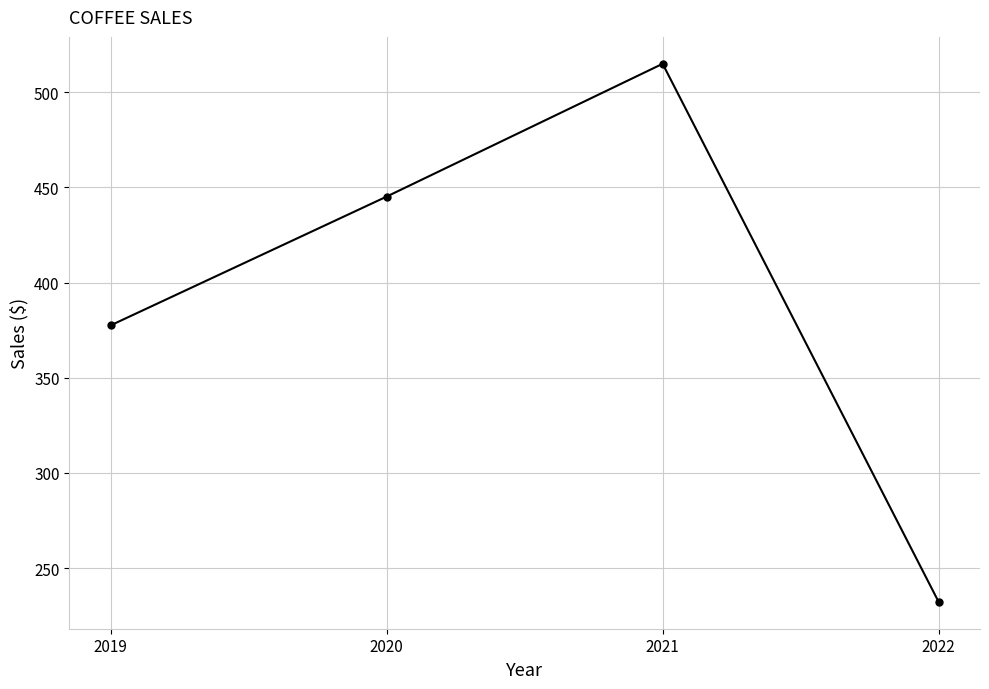

How many data points are less than 445?

2